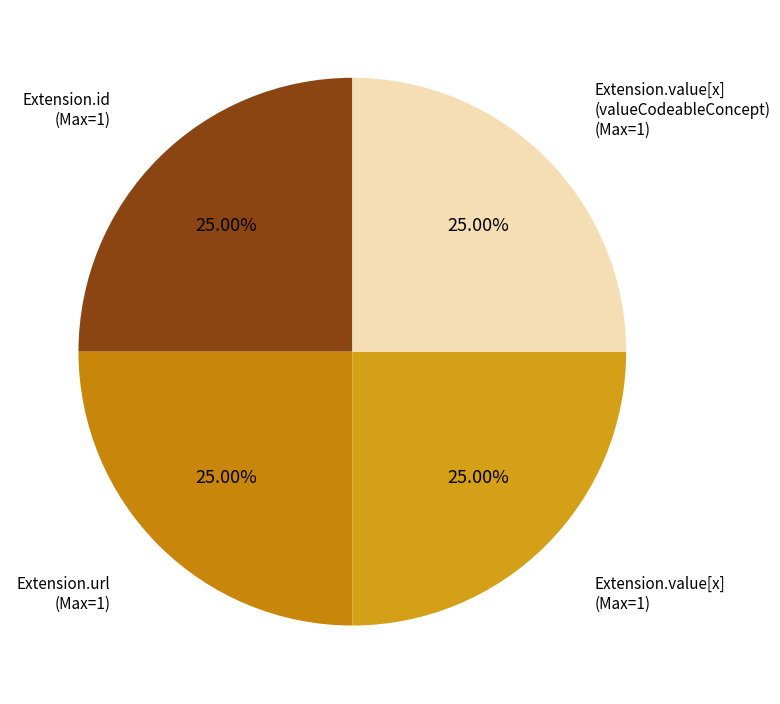

Count the number of slices in the pie.

4